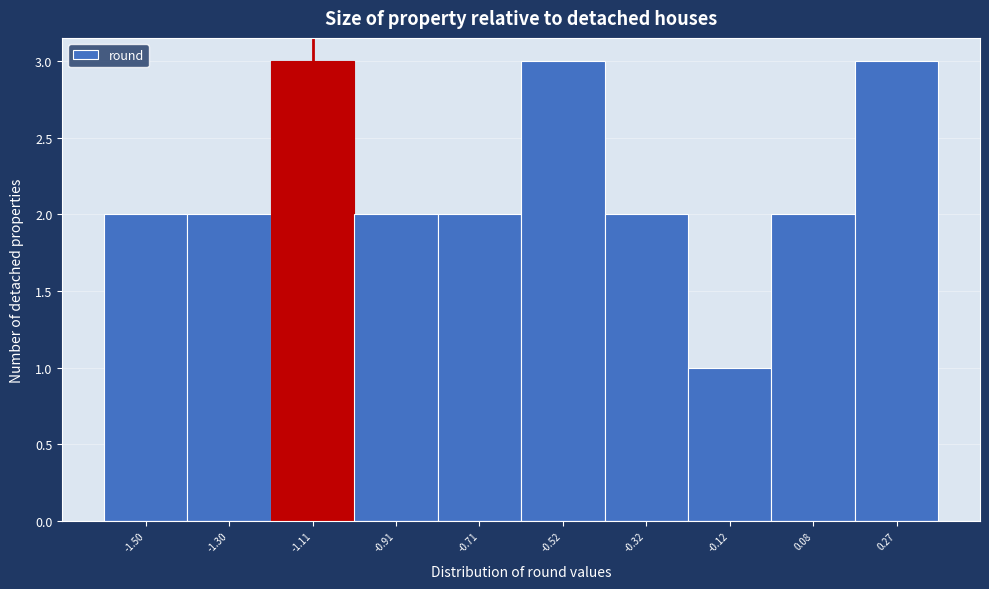

Reading left to right, transcribe this chart: for each bar, give the range it covers on the x-axis and its height. Neither the bar edges nor the heights are printed on the chart, so give them approximately, as read against the axes.

-1.60 to -1.40: 2
-1.40 to -1.20: 2
-1.20 to -1.00: 3
-1.00 to -0.82: 2
-0.82 to -0.62: 2
-0.62 to -0.42: 3
-0.42 to -0.22: 2
-0.22 to -0.02: 1
-0.02 to 0.18: 2
0.18 to 0.38: 3